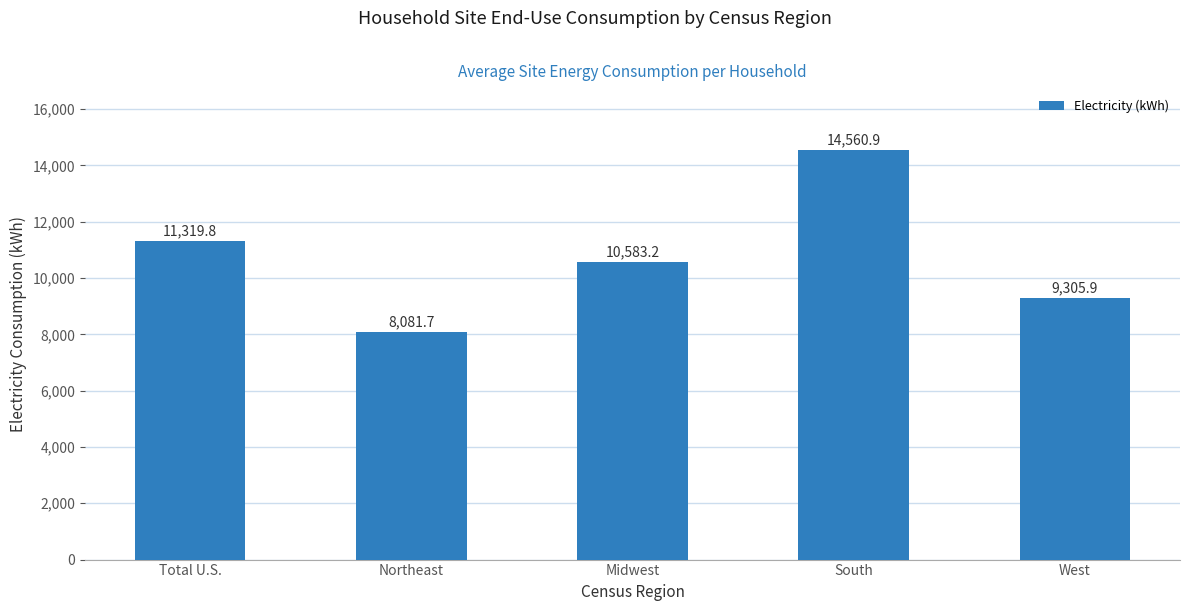

Between West and Northeast, which is larger?

West